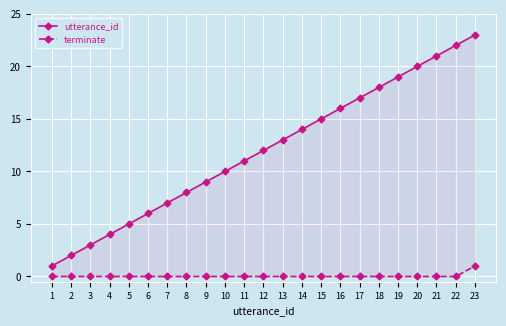

True or false: terminate and utterance_id cross at least once.

False